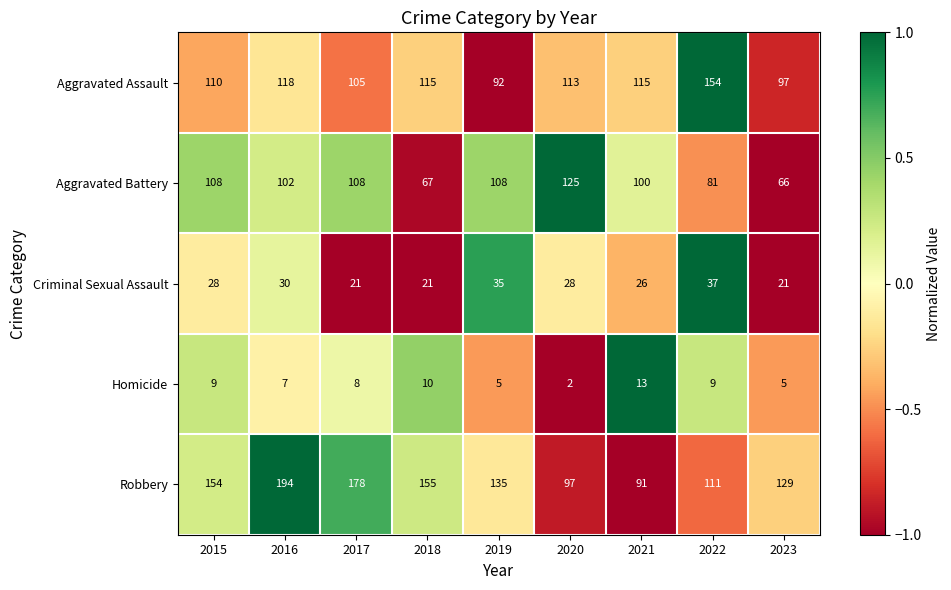

What is the sum of the Criminal Sexual Assault values at 2023 and 2020?

49